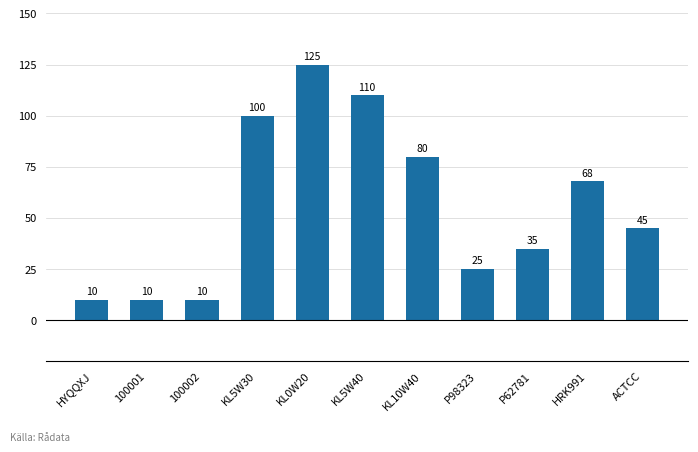

How many series are shown in this chart?

1